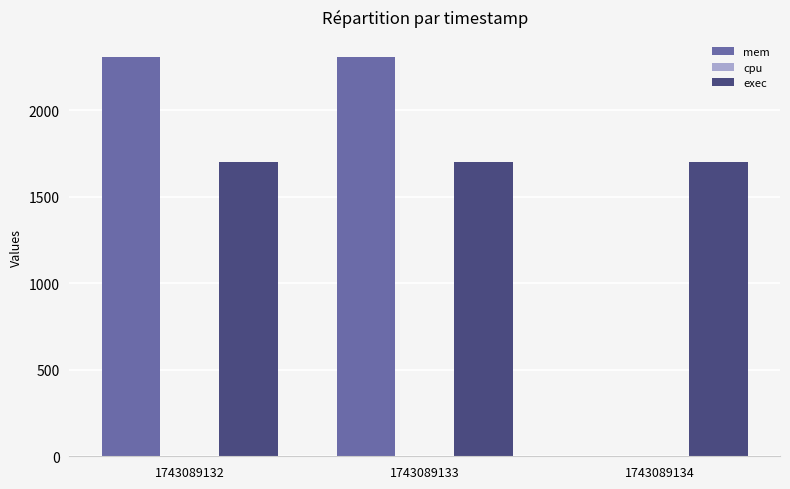

What is the sum of the mem values at 1743089132 and 1743089133?

4616